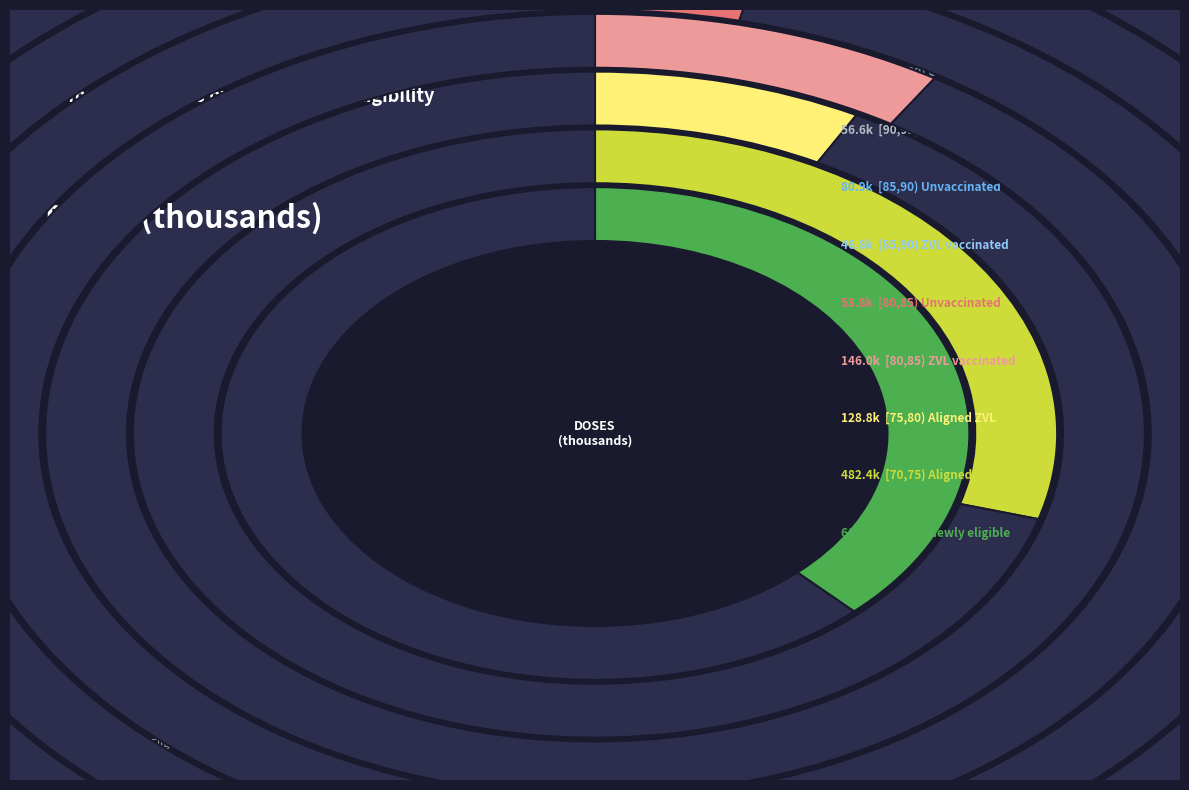

How many segments does this pie chart have?

9